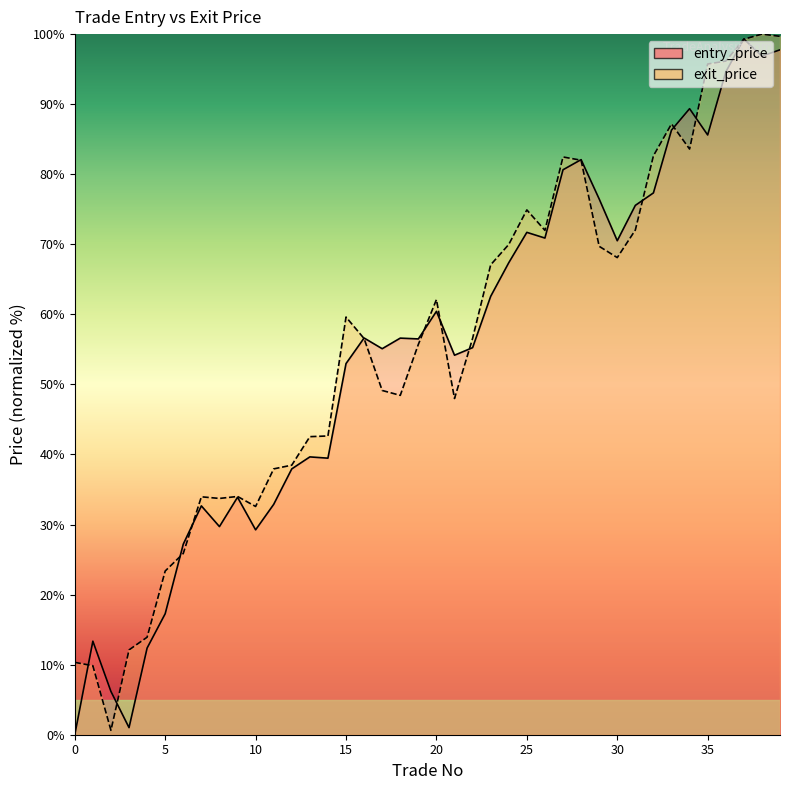

Where does the entry_price series first go above 56?

16